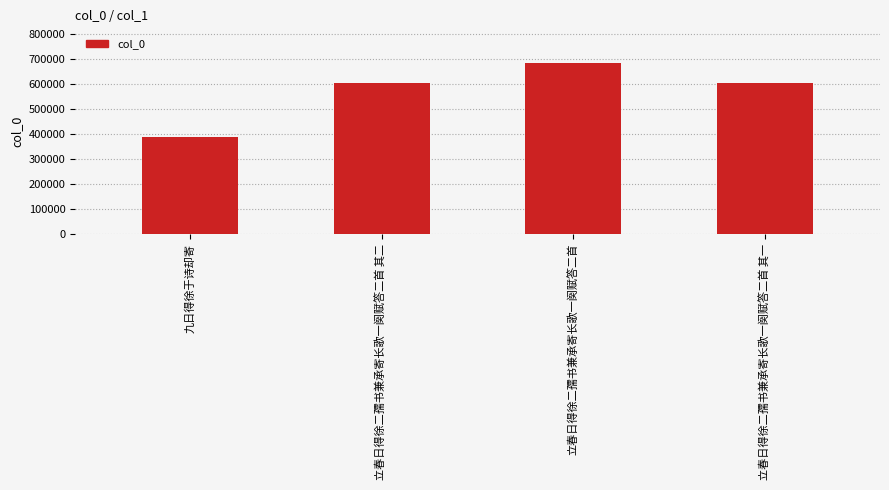

What is the sum of all values?

2288432